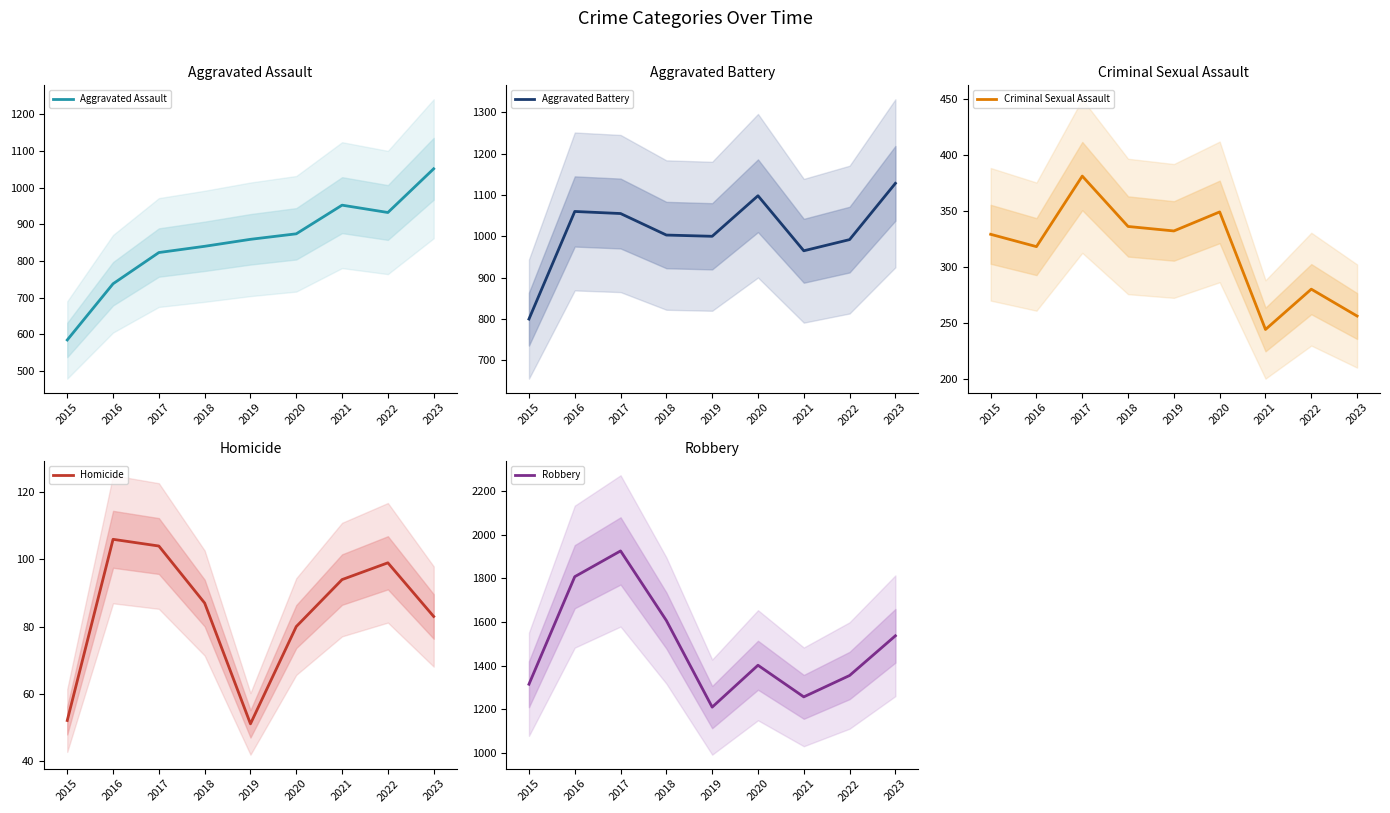

What is the value of the Robbery point at the 4th from the left?

1607